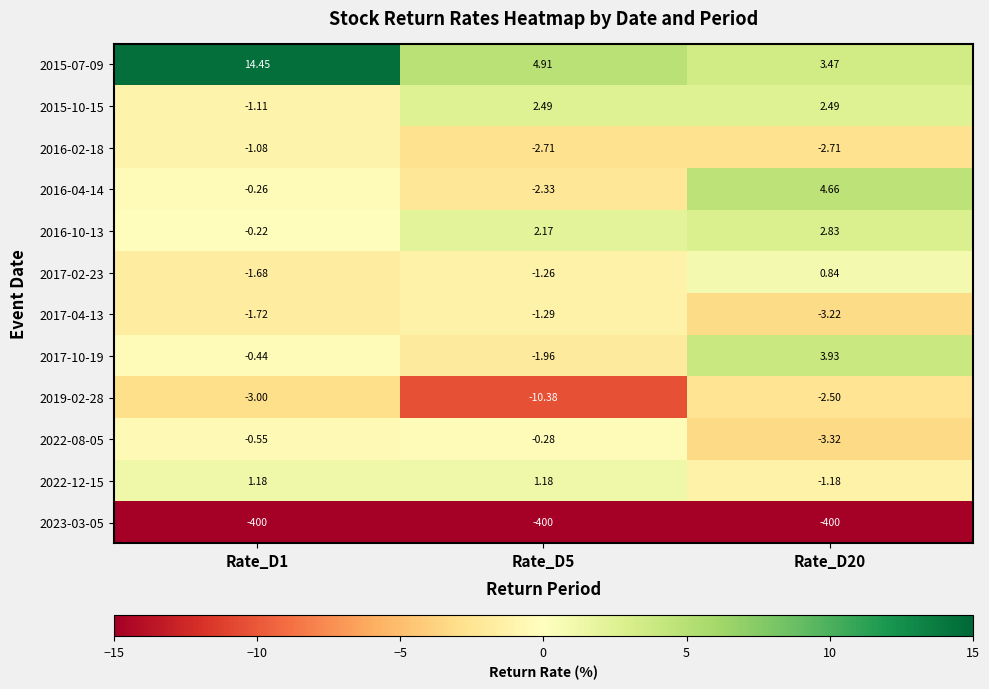

Is the value of 2019-02-28 at Rate_D1 greater than the value of 2015-10-15 at Rate_D1?

No